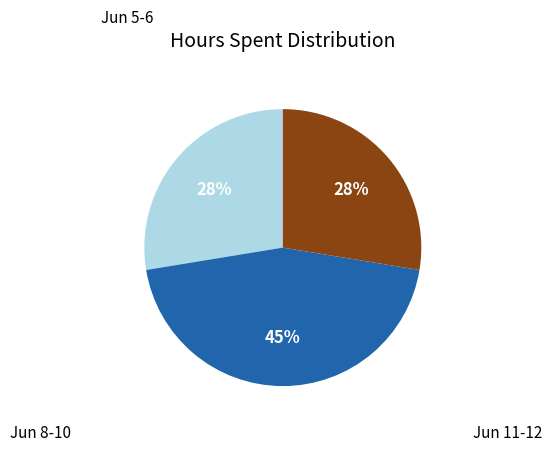

To the nearest percent, what is the difference between the largest and smallest slice percentages?

17%